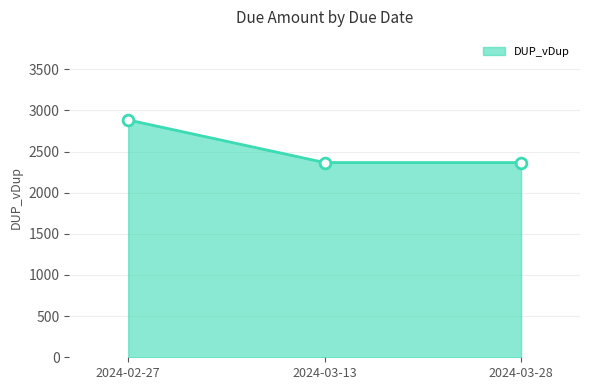

What is the ratio of the value at 2024-03-13 to the value at 2024-03-28?

1.0